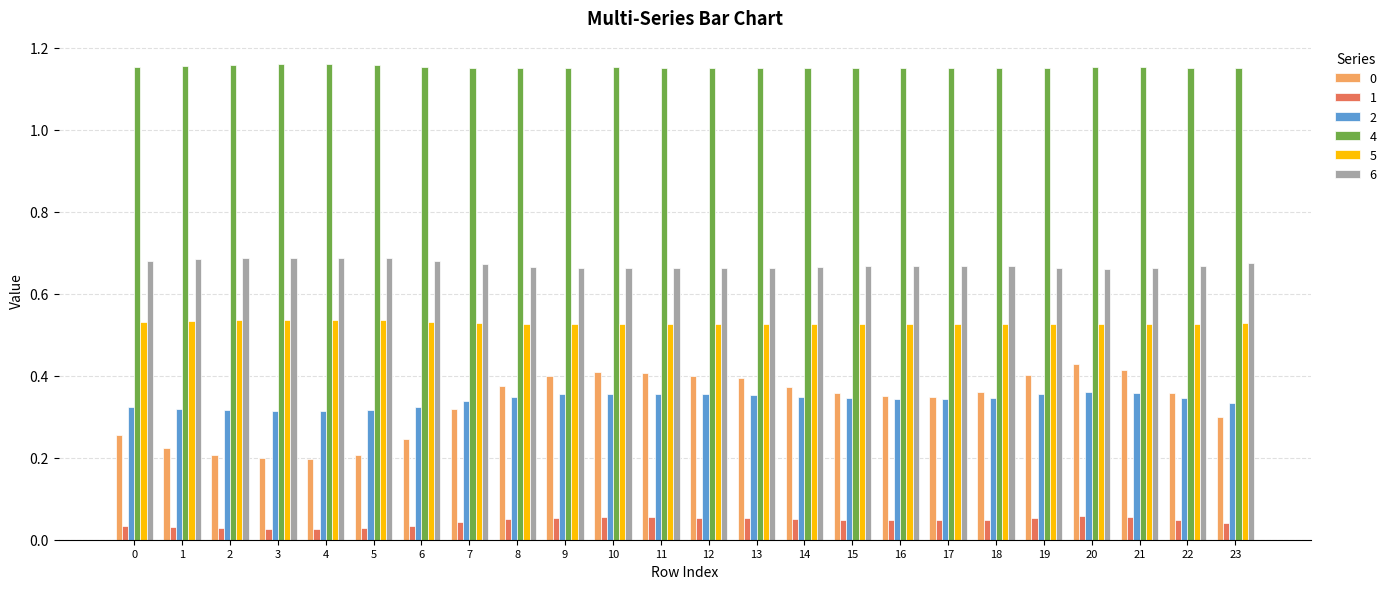

True or false: 0 has a value of 0.2 at 1.

True